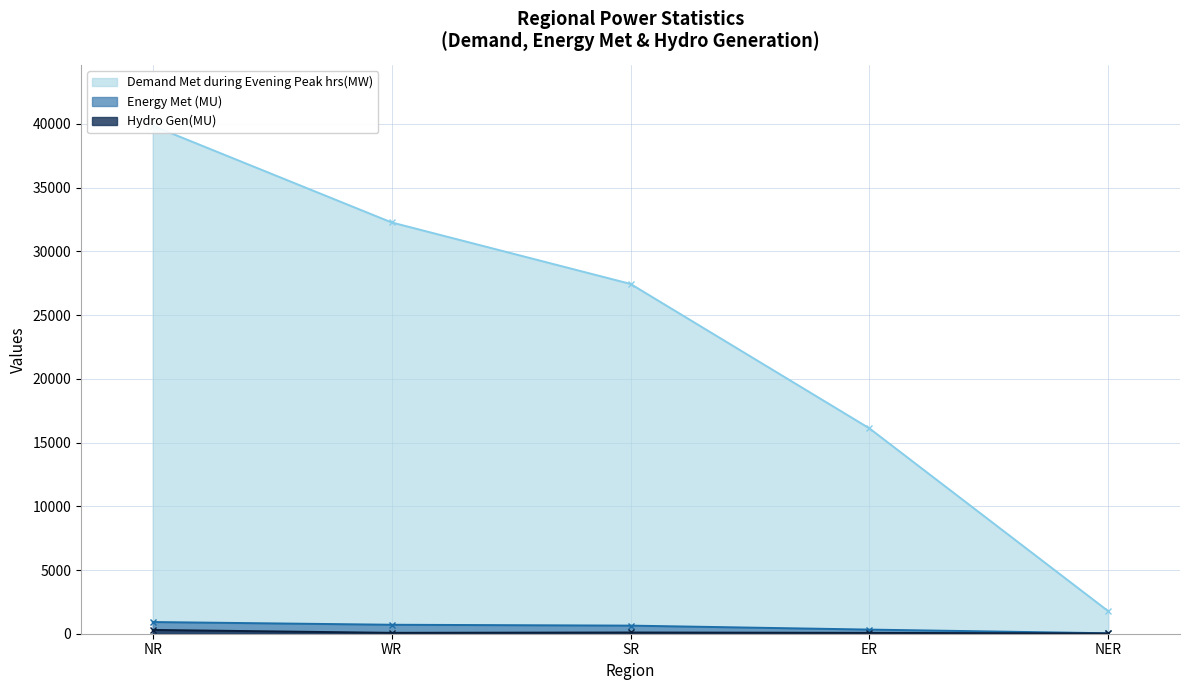

At how many categories does at least one series exceed 5196?

4